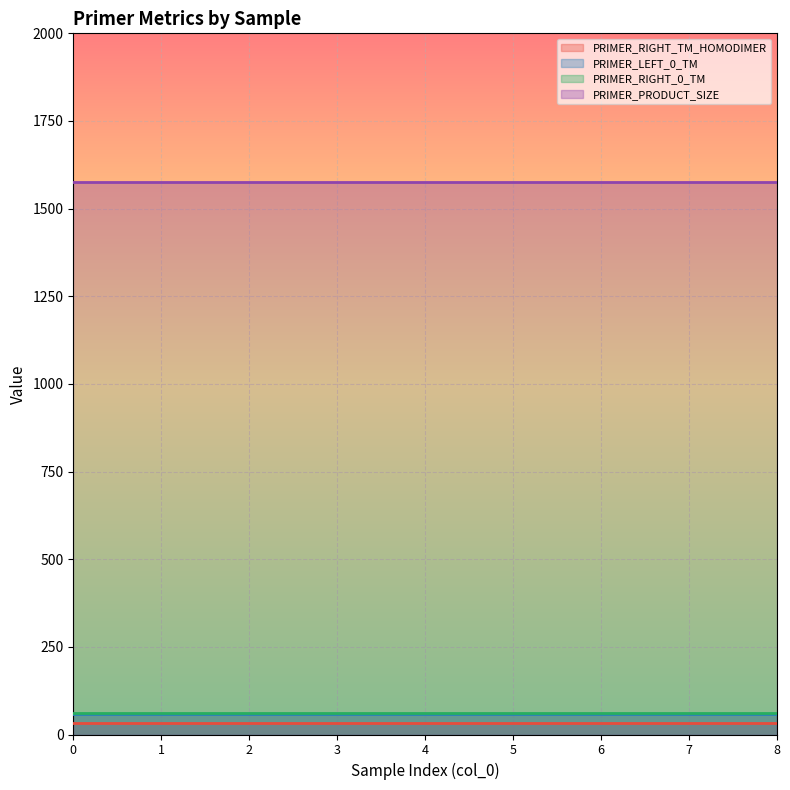

Is it true that PRIMER_PRODUCT_SIZE equals 2563.7 at 5?

False